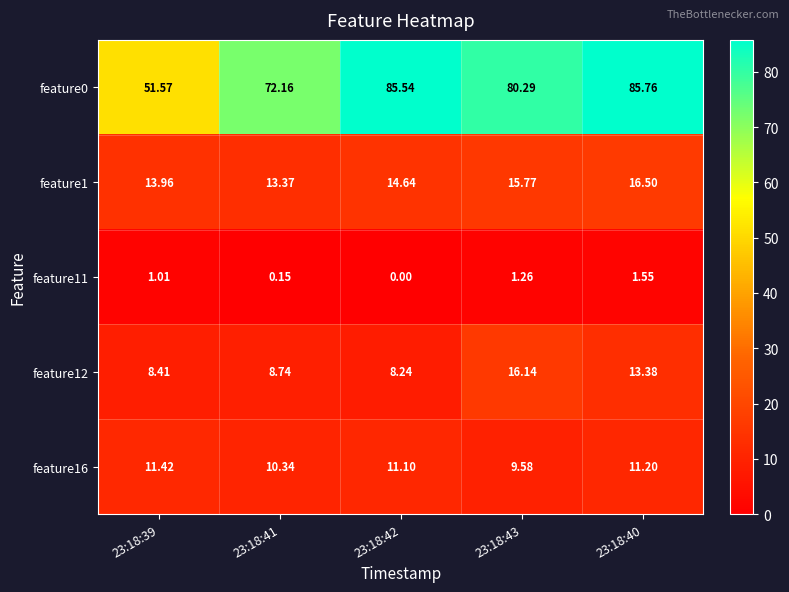

How many values in the feature11 series are below 1?

2